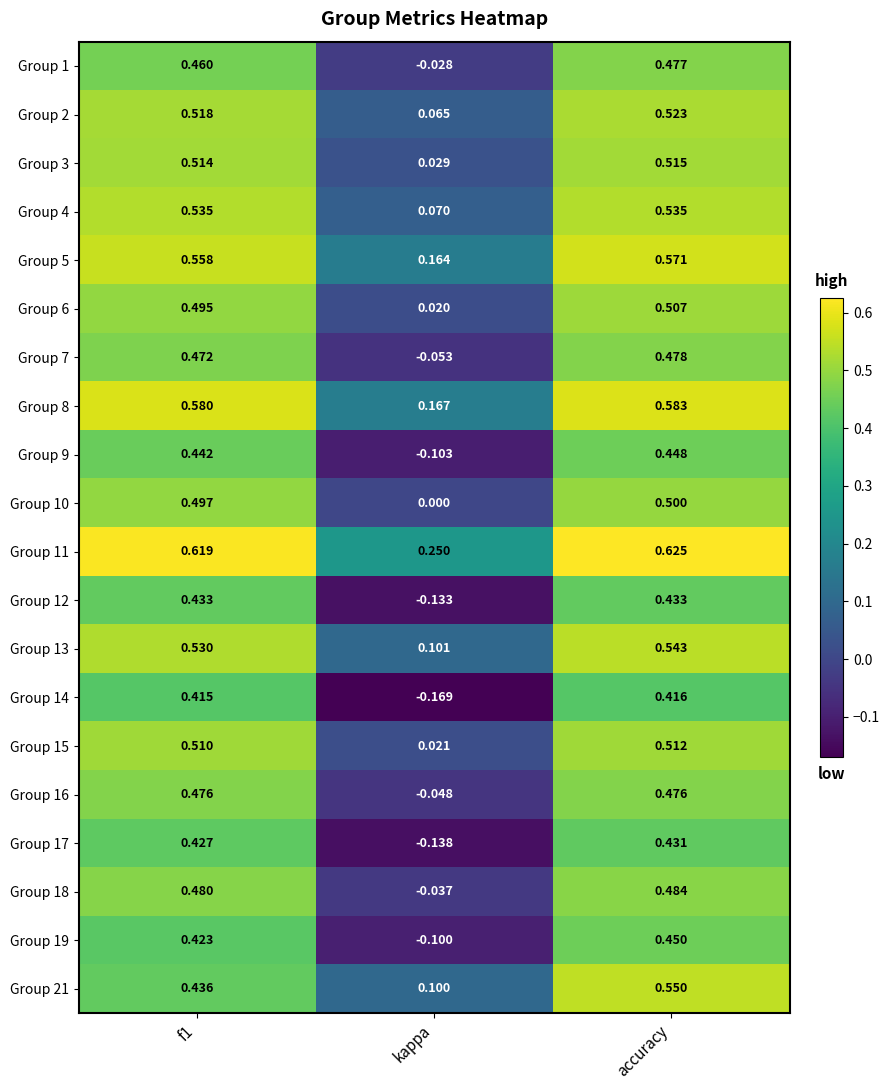

At which label does Group 18 reach its minimum?

kappa